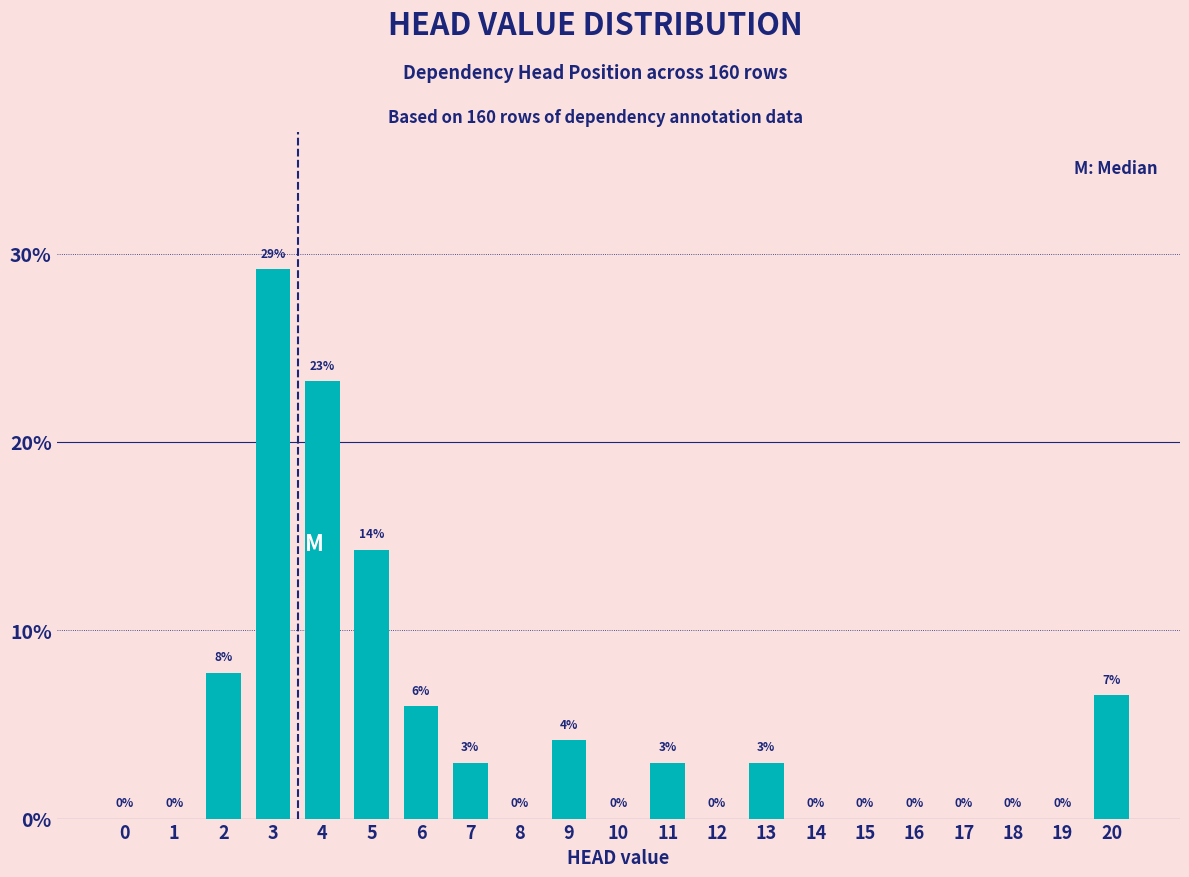

What is the sum of all values?

100.0